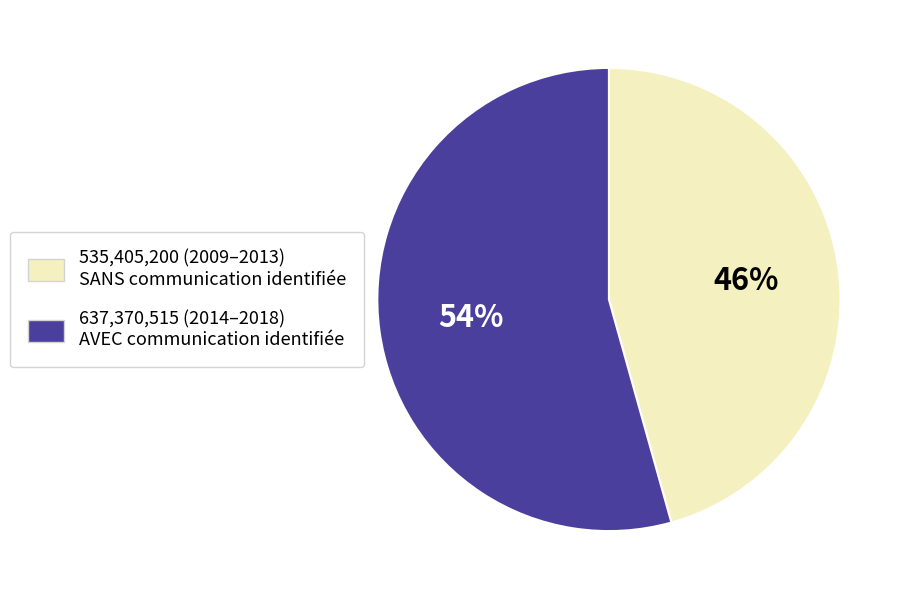

Is there a majority slice in this chart?

Yes